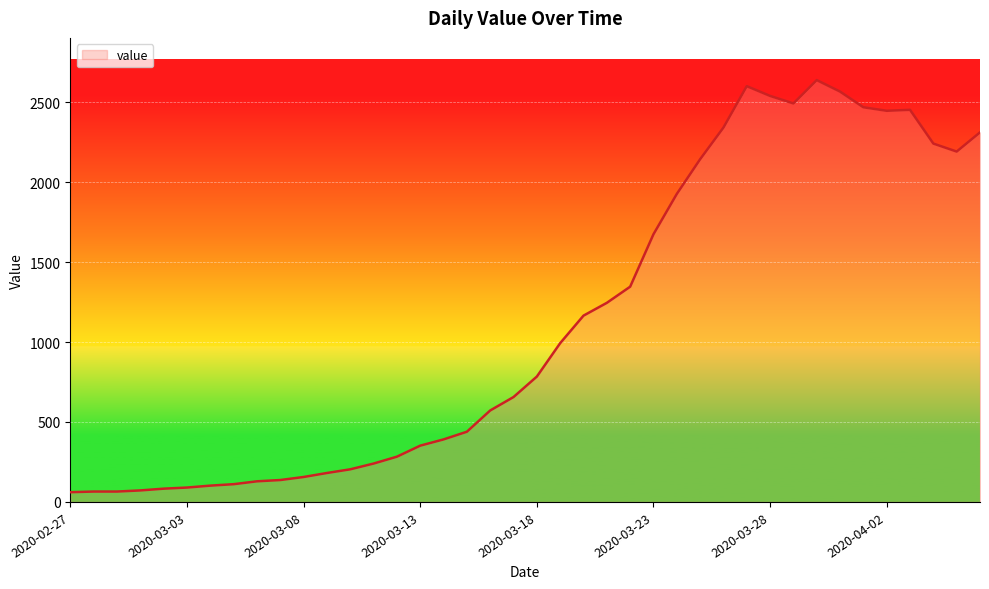

True or false: the data has more than 1 interior local peaks.

True